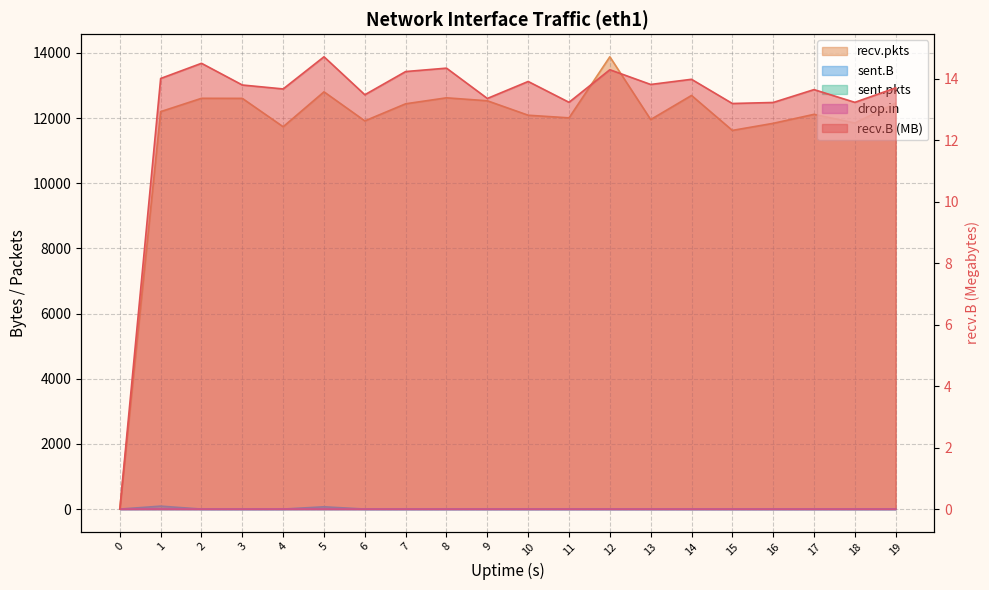

Which series has the largest total across all categories?

recv.pkts